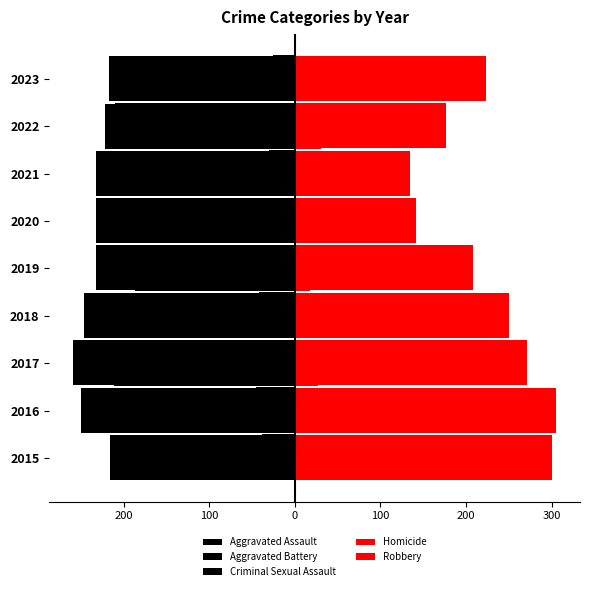

How many bars are there in each group?

5